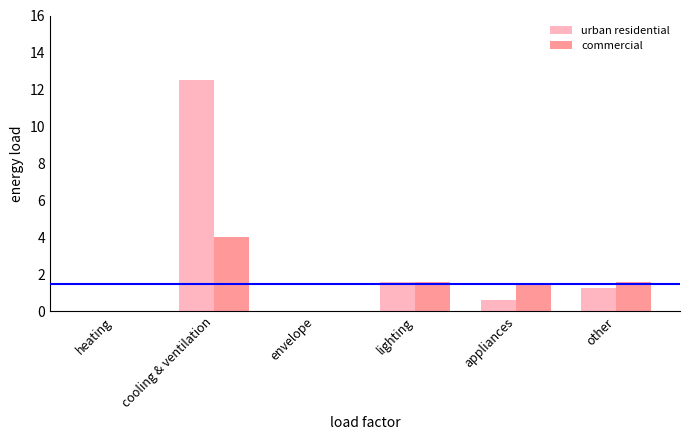

The urban residential series shows 0.0 at heating. True or false?

True